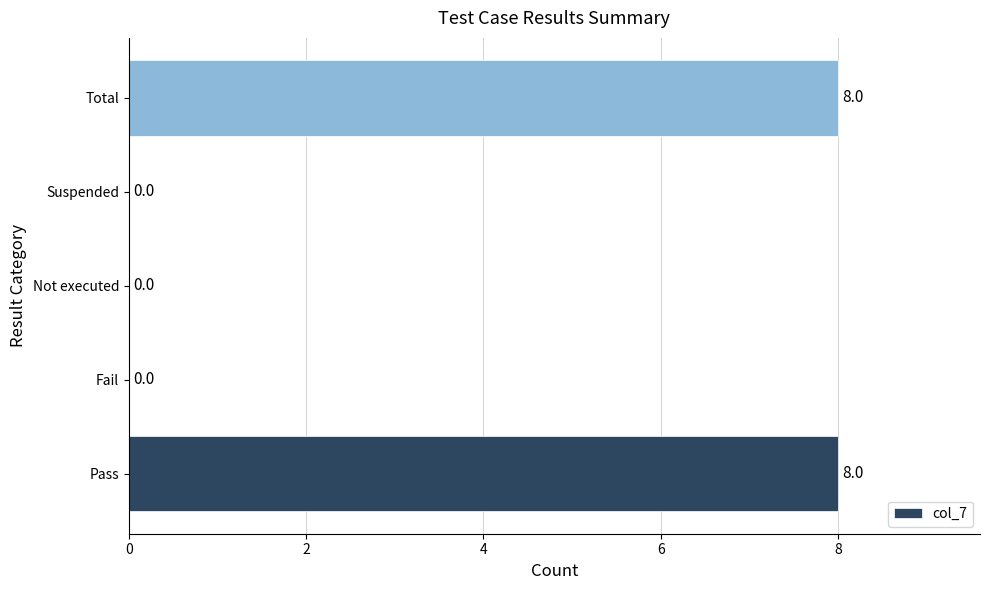

Reading bottom to top, list all the values displayed in this chart.

Pass=8	Fail=0	Not executed=0	Suspended=0	Total=8